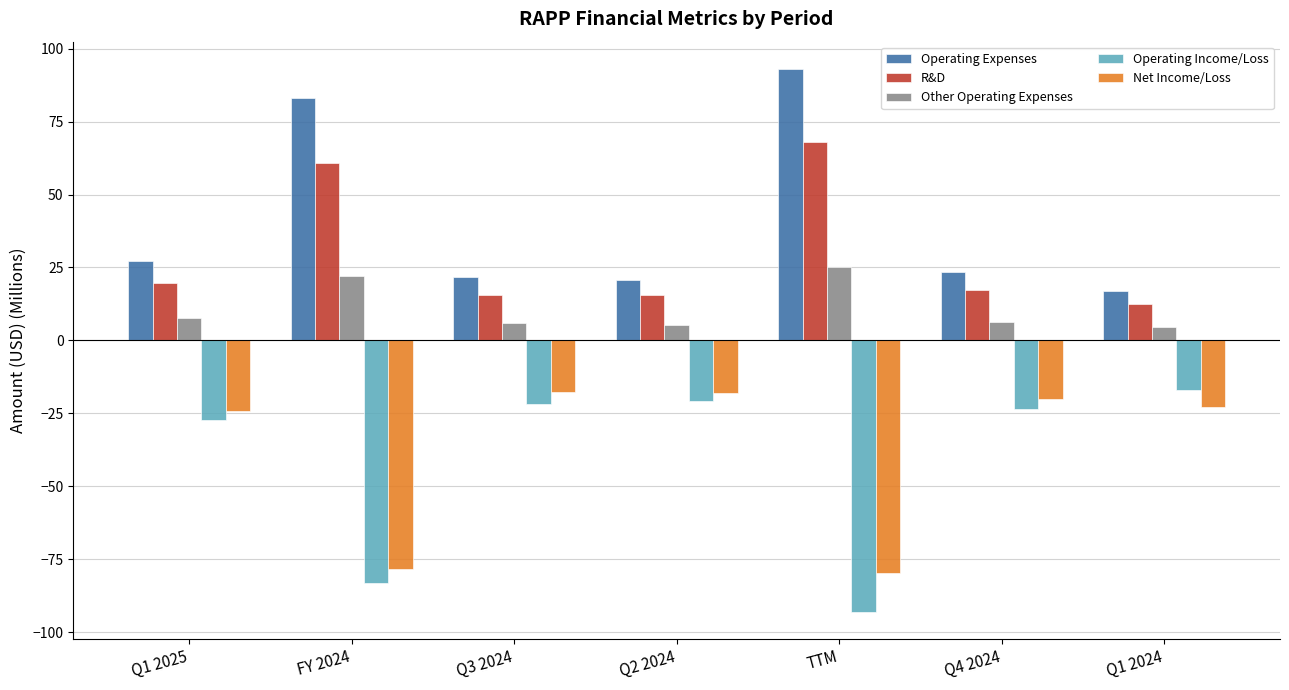

What is the value of the R&D bar at the 5th from the left?

68.0